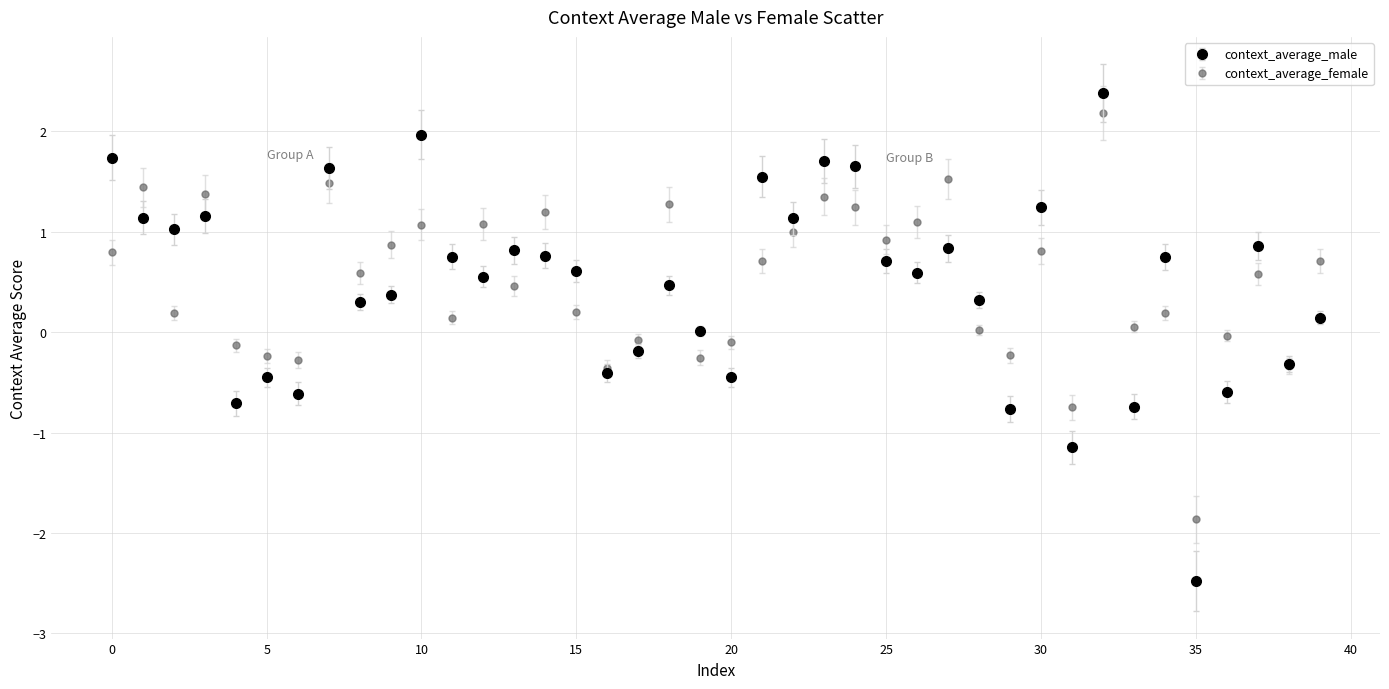

Which series has the largest range (max minus min)?

context_average_male